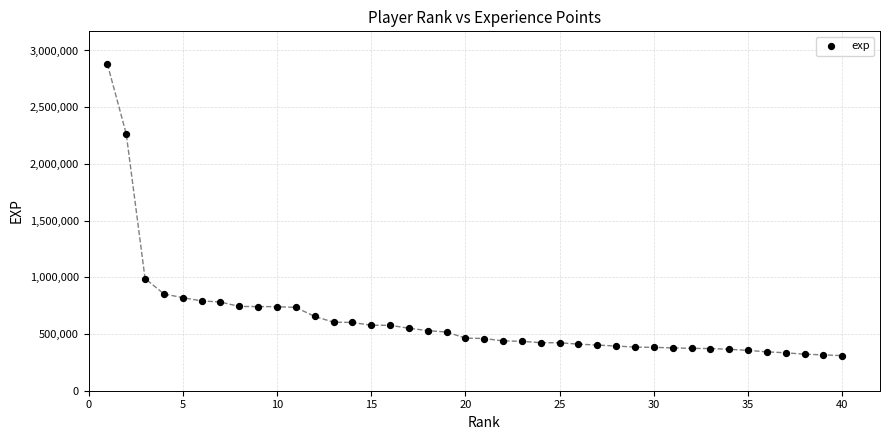

What is the range of Y values (max minus min)?

2571478